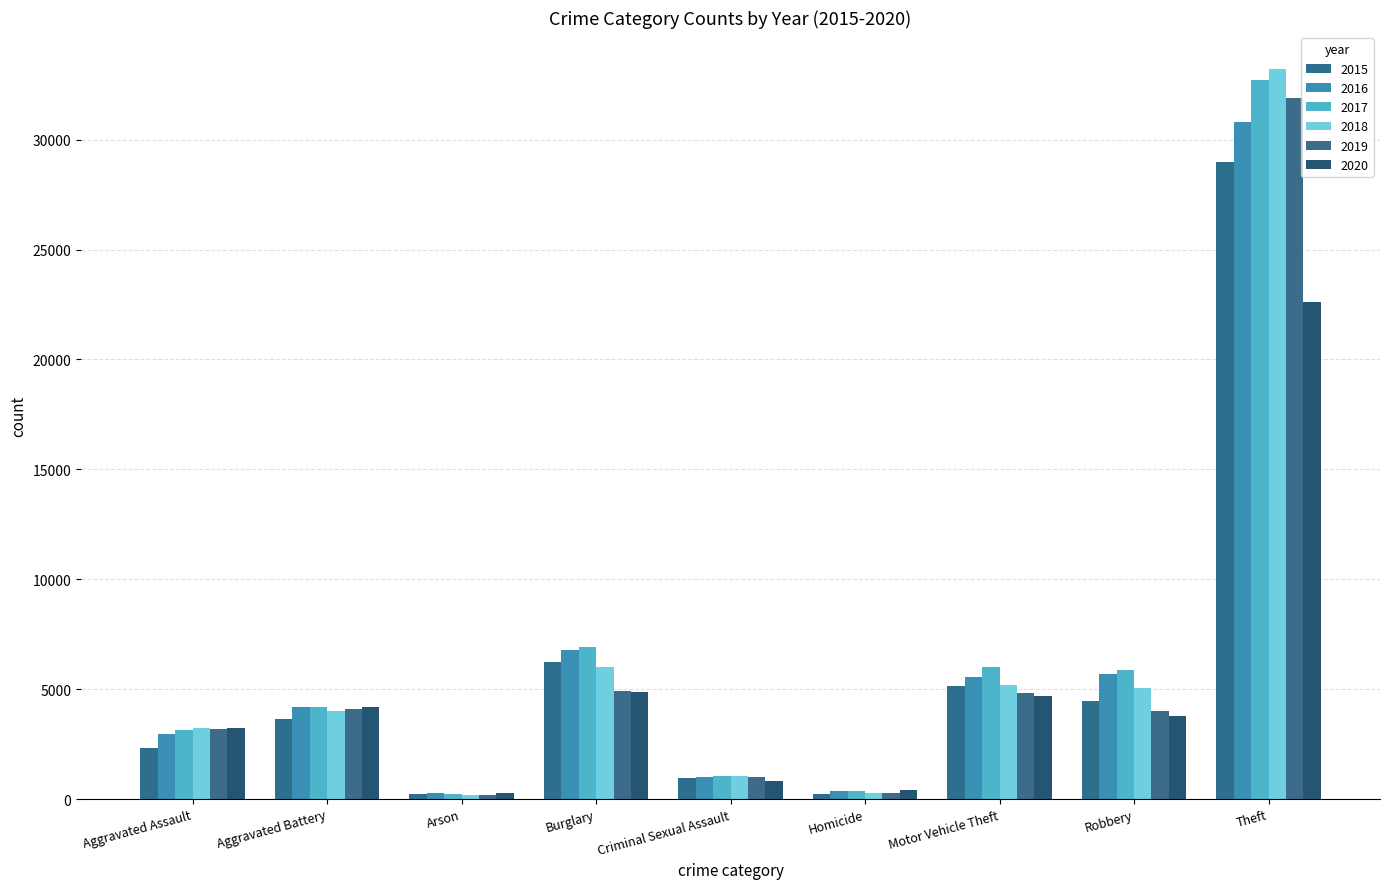

Reading left to right, list all the values displayed in this chart.

2015: 2319	3622	223	6217	938	252	5130	4457	28989
2016: 2982	4210	281	6791	1012	362	5574	5707	30808
2017: 3130	4173	253	6902	1065	377	6011	5860	32692
2018: 3241	3999	189	6017	1047	295	5173	5068	33232
2019: 3181	4114	184	4894	1022	271	4810	4011	31895
2020: 3228	4210	294	4884	823	406	4679	3798	22621